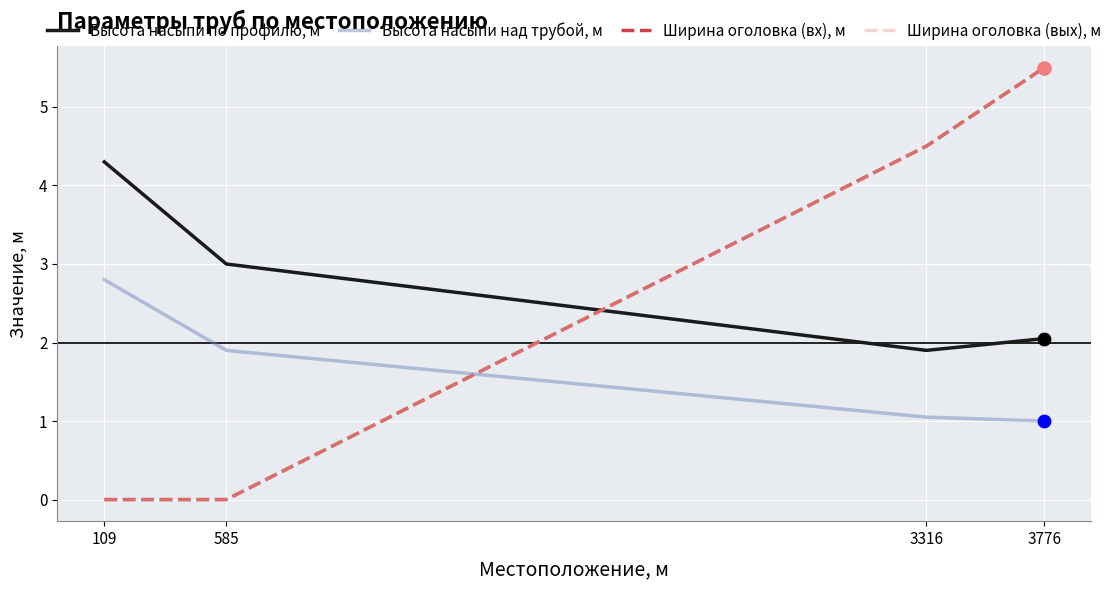

Does the chart have visible grid lines?

Yes